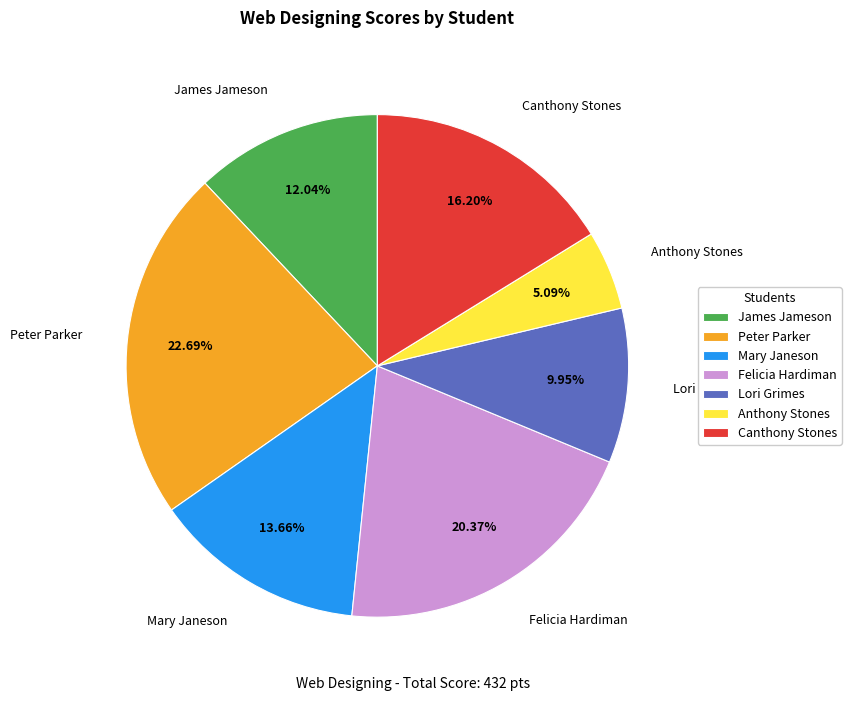

Rank the categories by value from lowest to highest.

Anthony Stones, Lori Grimes, James Jameson, Mary Janeson, Canthony Stones, Felicia Hardiman, Peter Parker